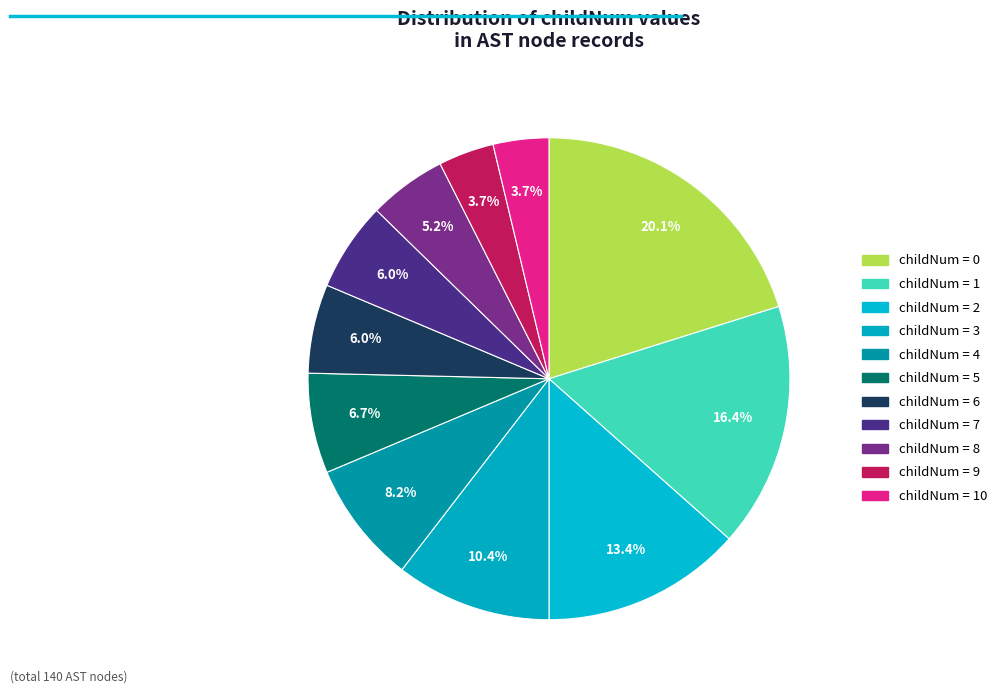

Count the number of slices in the pie.

11